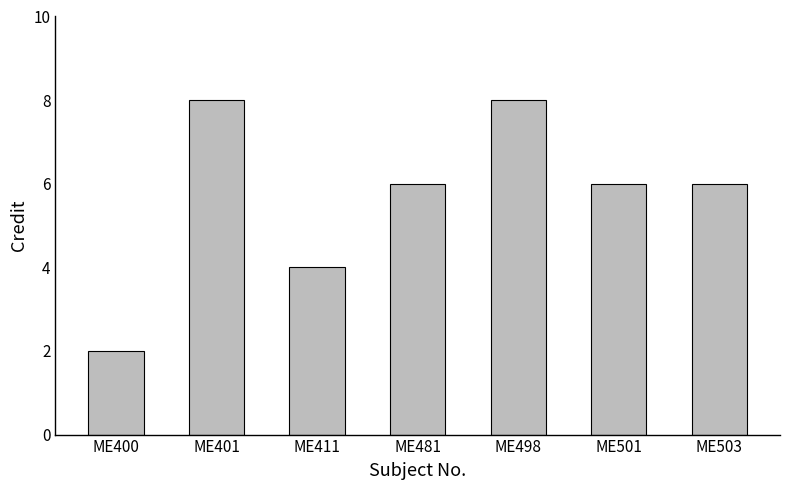

The value at ME400 is 2. True or false?

True